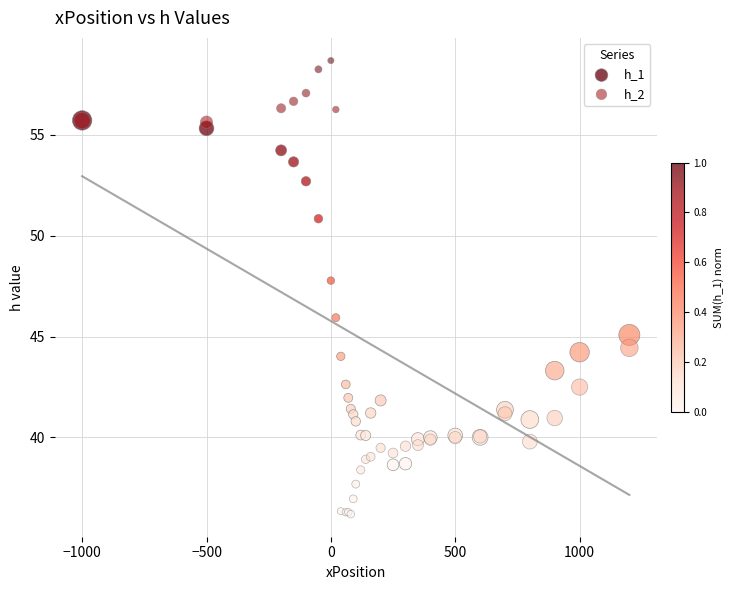

Which series contains the highest Y value?

h_2